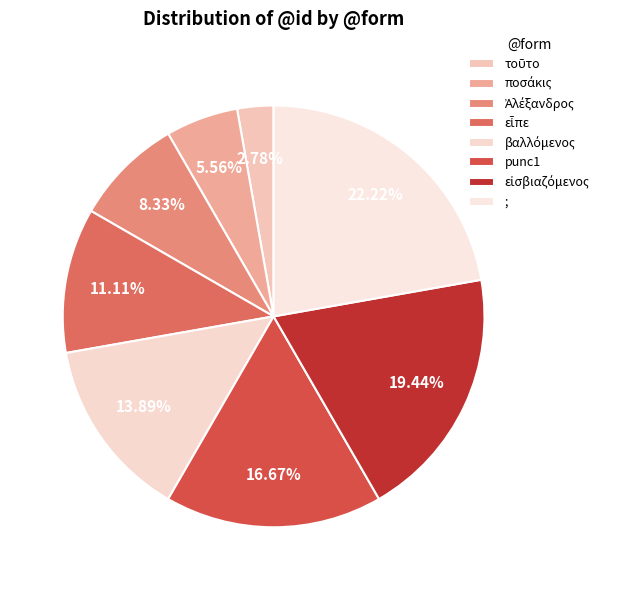

To the nearest percent, what is the difference between the largest and smallest slice percentages?

19%